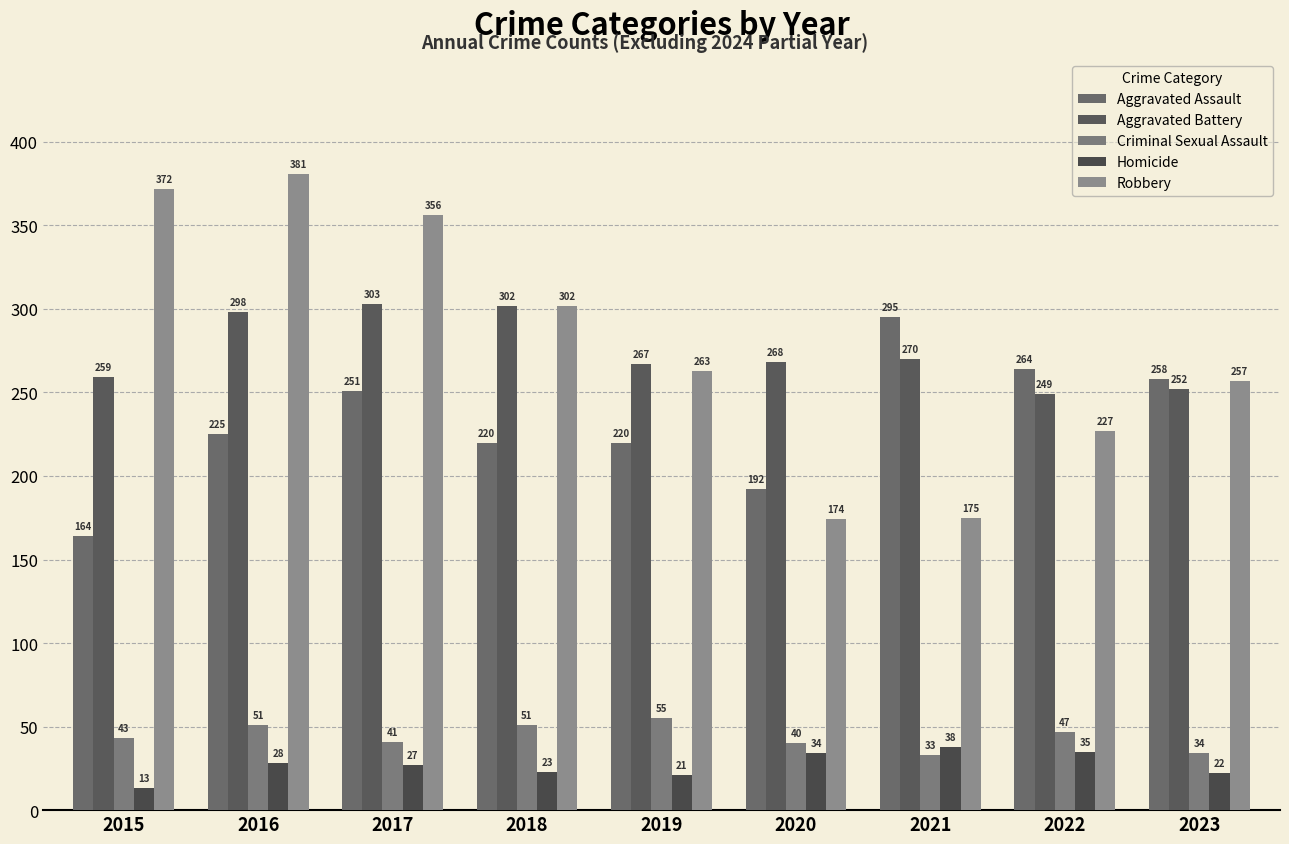

Rank the series by their maximum value, from lowest to highest.

Homicide, Criminal Sexual Assault, Aggravated Assault, Aggravated Battery, Robbery